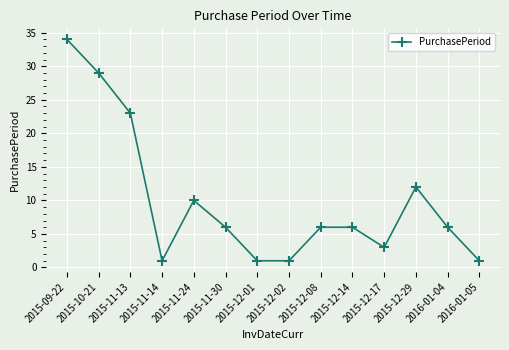

True or false: the data shows 1 at 2016-01-05.

True